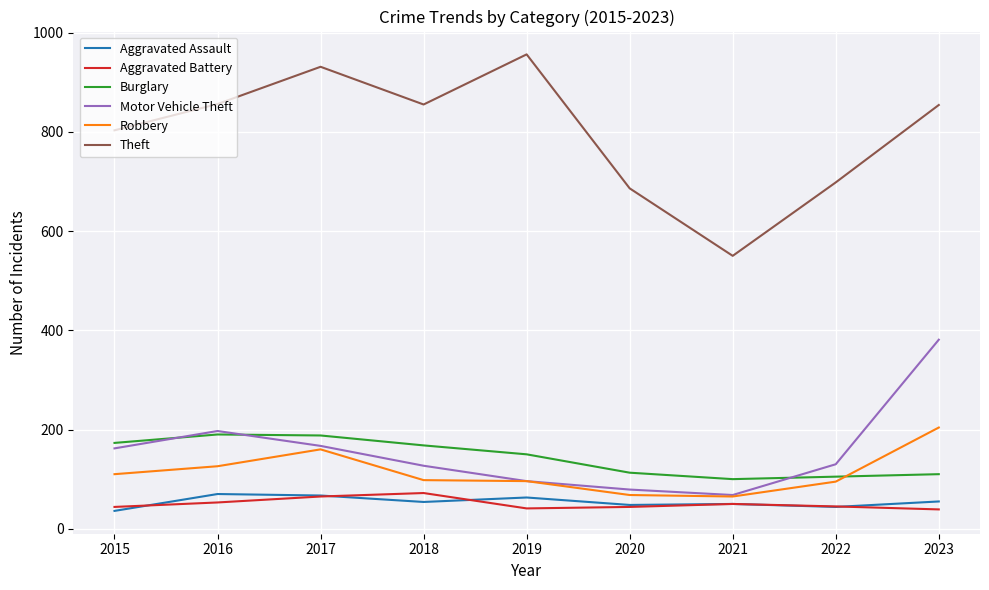

True or false: Aggravated Battery and Burglary cross at least once.

False